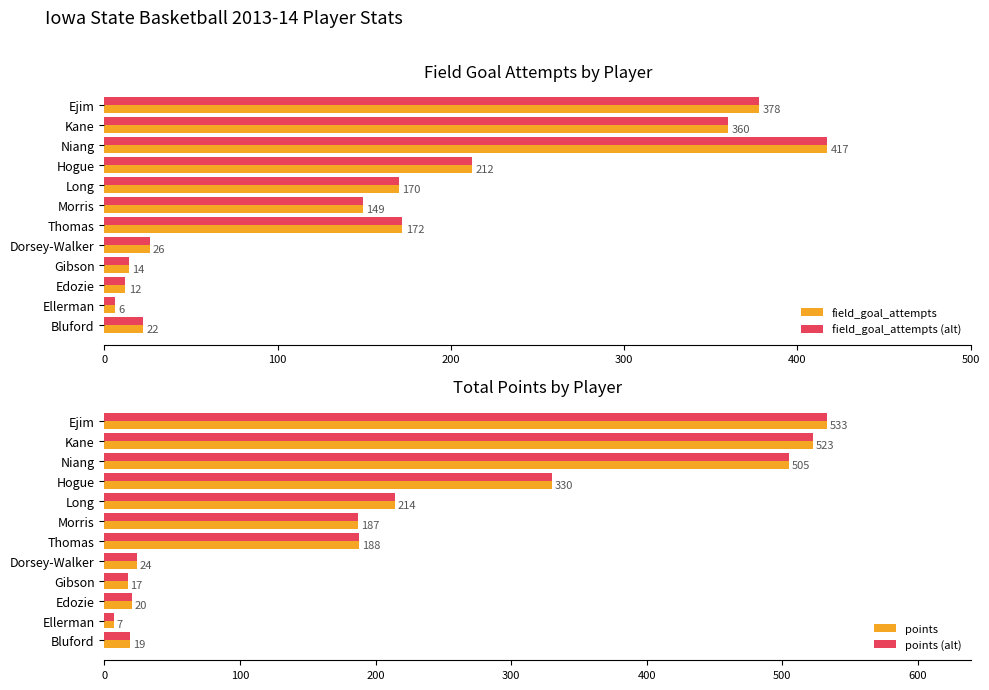

At which category is the sum across all series the highest?

200